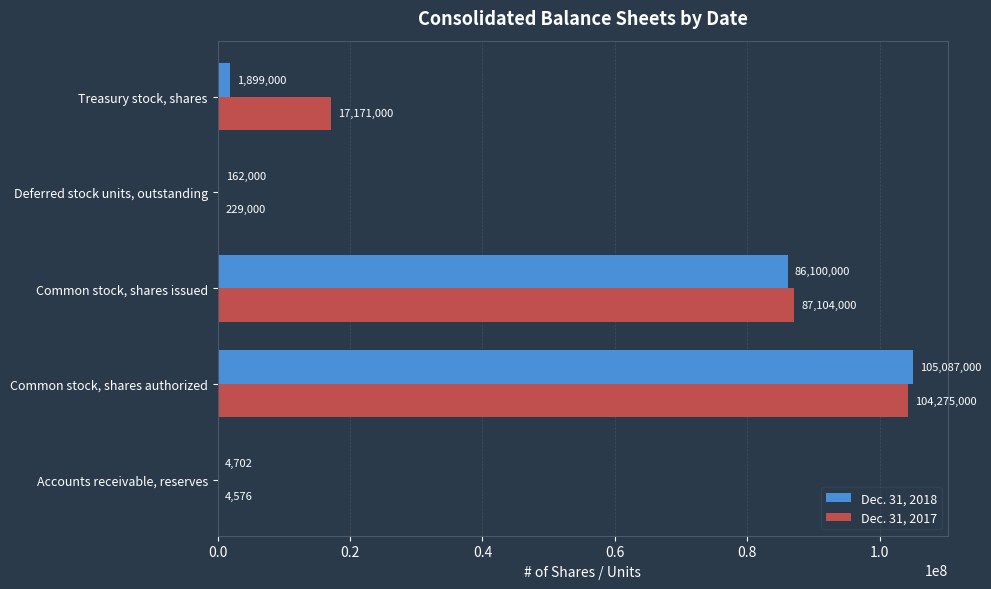

The Dec. 31, 2017 series shows 68333925 at Common stock, shares authorized. True or false?

False